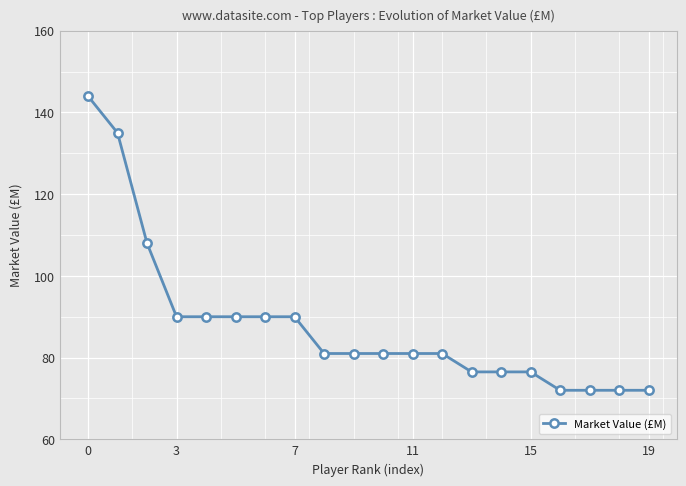

What is the value of the 13th point from the left?

81.0